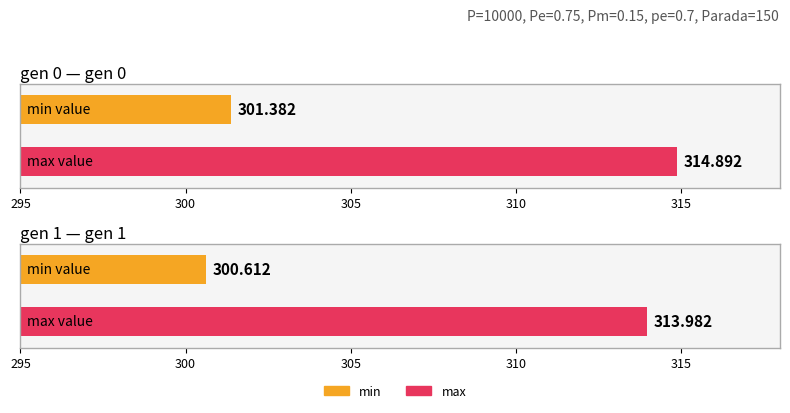

How many groups of bars are there?

2